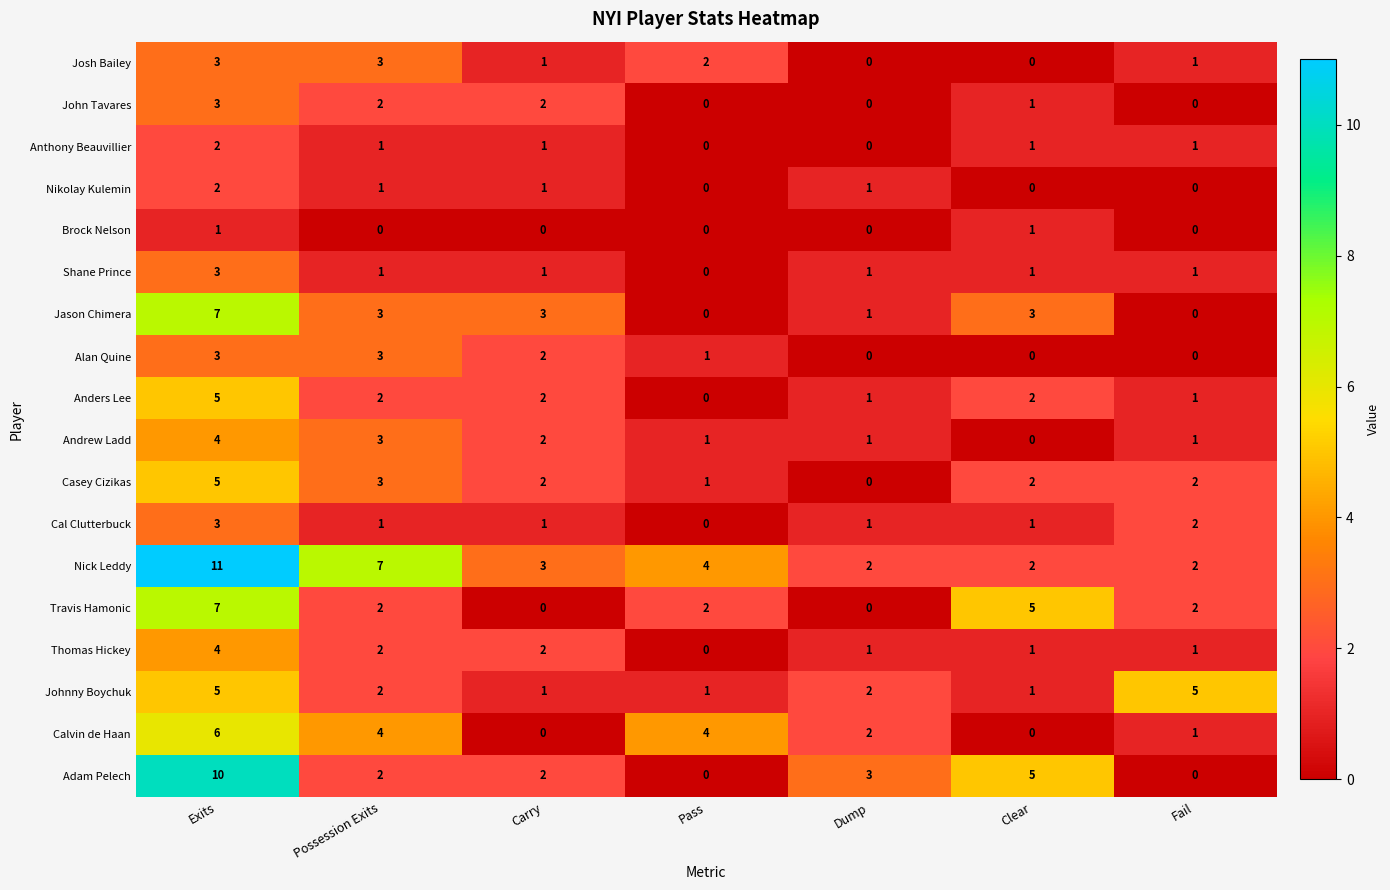

Between Possession Exits and Dump, which series saw the biggest shift?

Nick Leddy